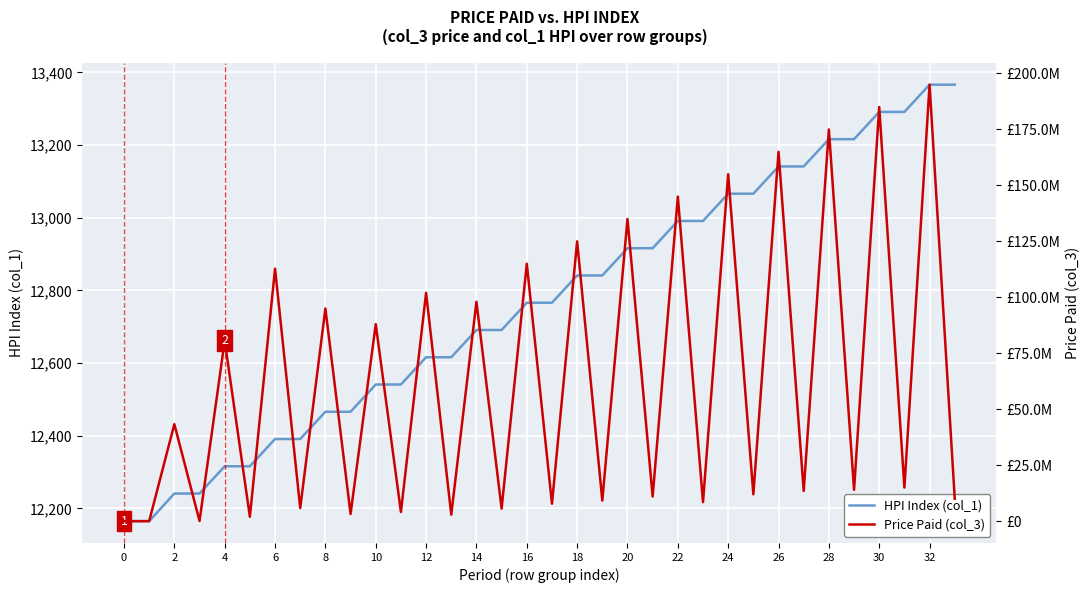

Count the number of data series in this chart.

2